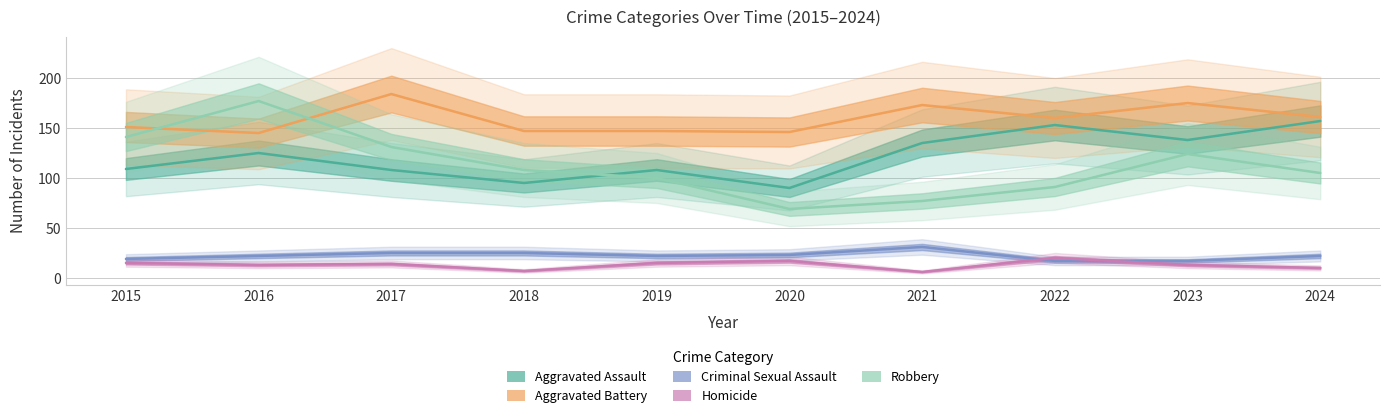

Rank the series by their maximum value, from lowest to highest.

Homicide, Criminal Sexual Assault, Aggravated Assault, Robbery, Aggravated Battery